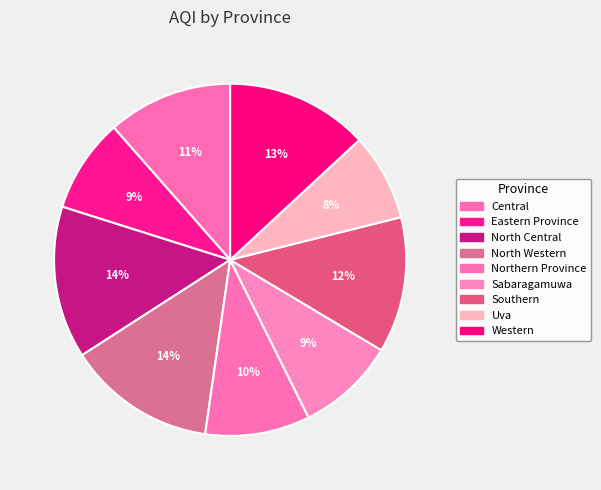

How many segments does this pie chart have?

9